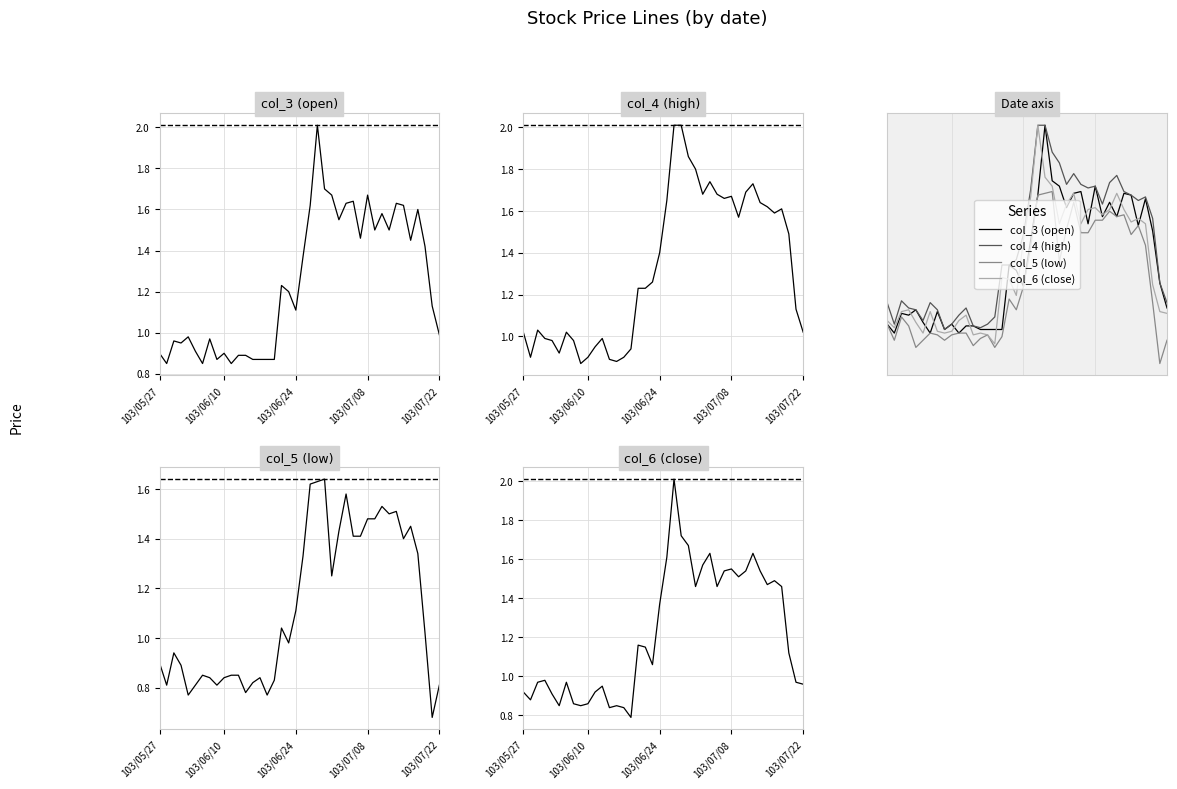

How many lines are shown in the chart?

4